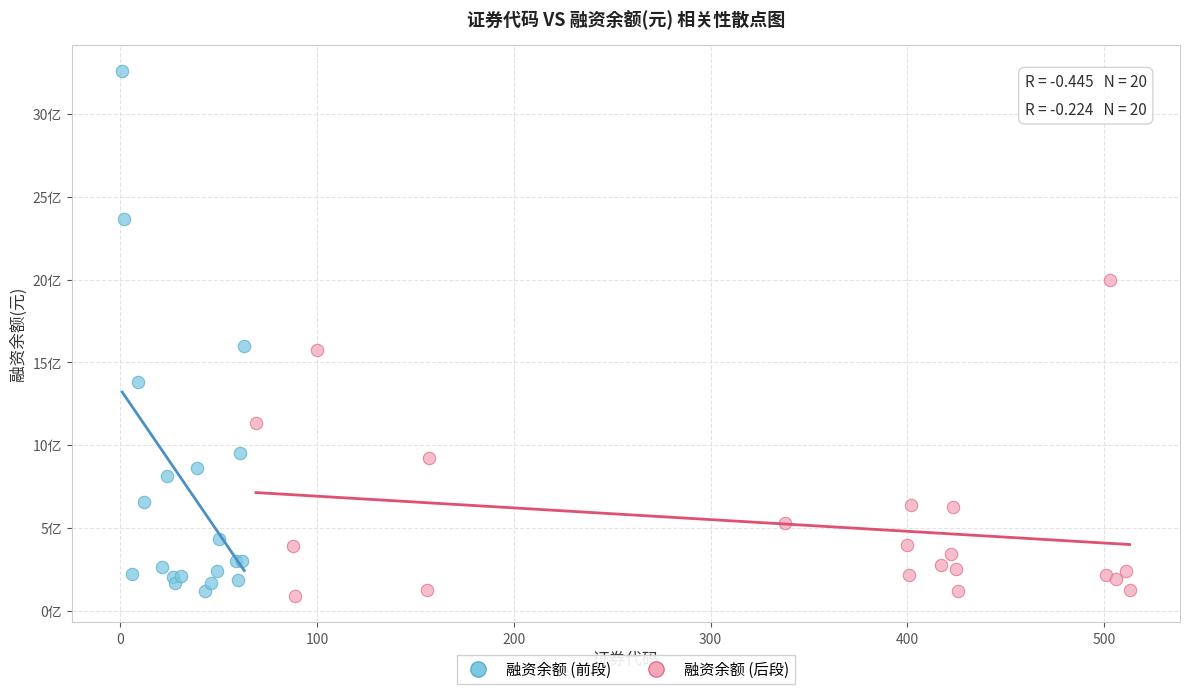

Which series reaches the maximum Y coordinate?

融资余额 (前段)